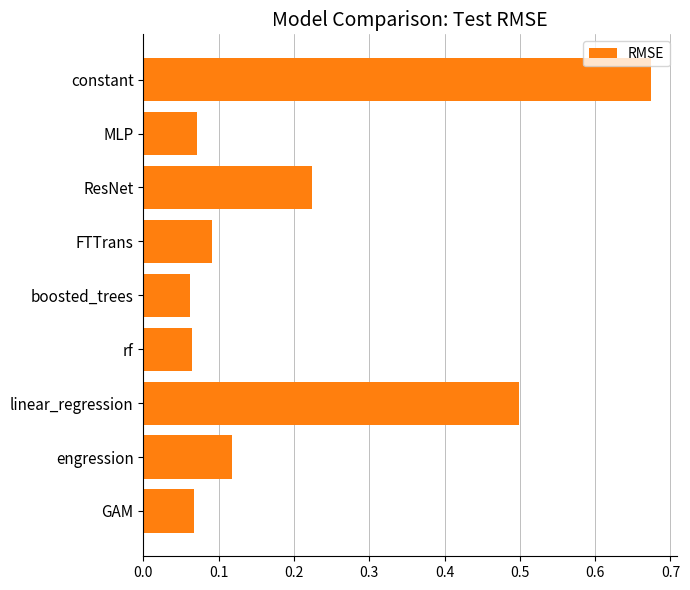

How many bars are there in total?

9